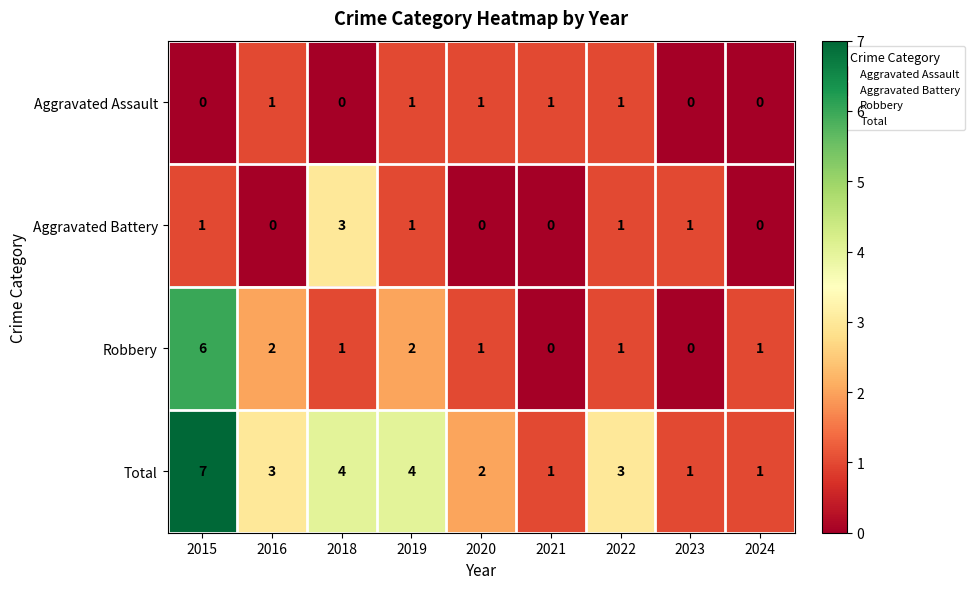

What is the spread (max minus min) of values at 2018?

4